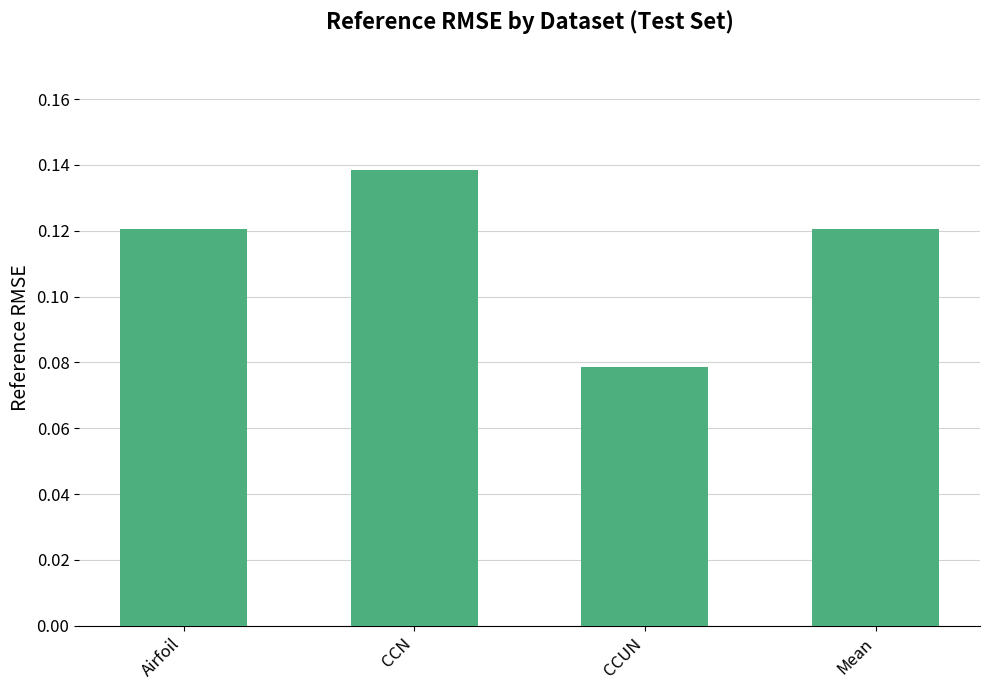

What position from the left is Airfoil?

1